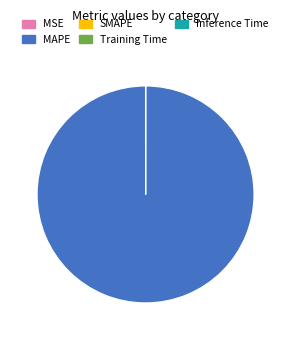

True or false: MAPE accounts for 90% of the total.

False